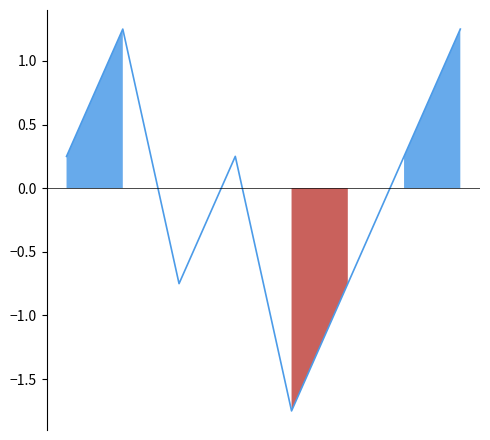

How many lines are shown in the chart?

1